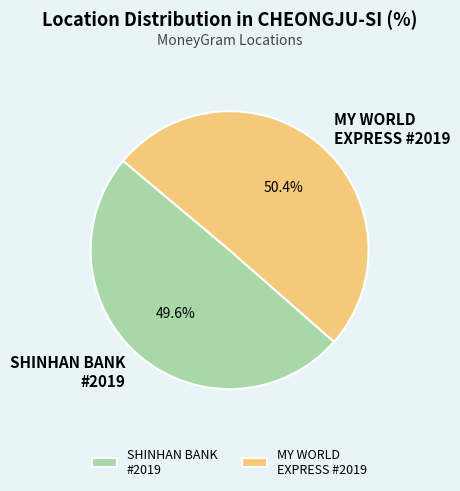

How many segments does this pie chart have?

2